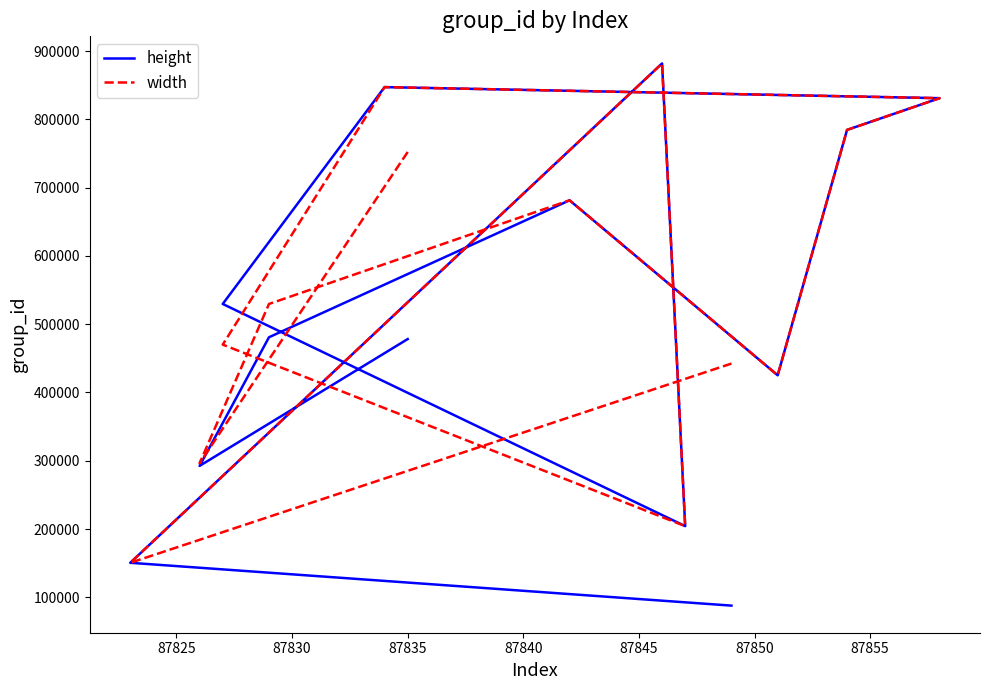

List the series in order of their peak value, highest first.

height, width